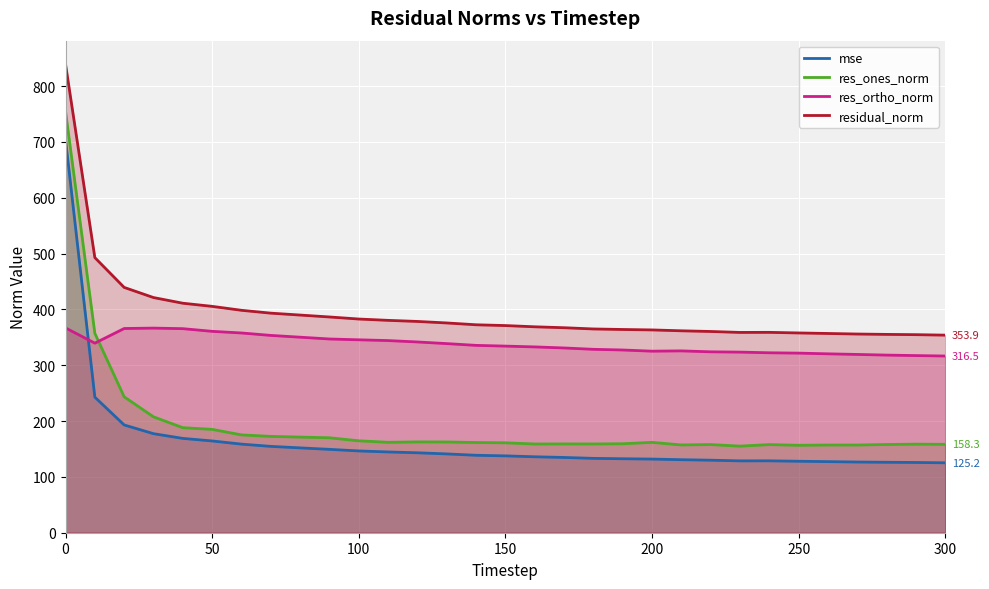

At how many categories does at least one series exceed 289?

31